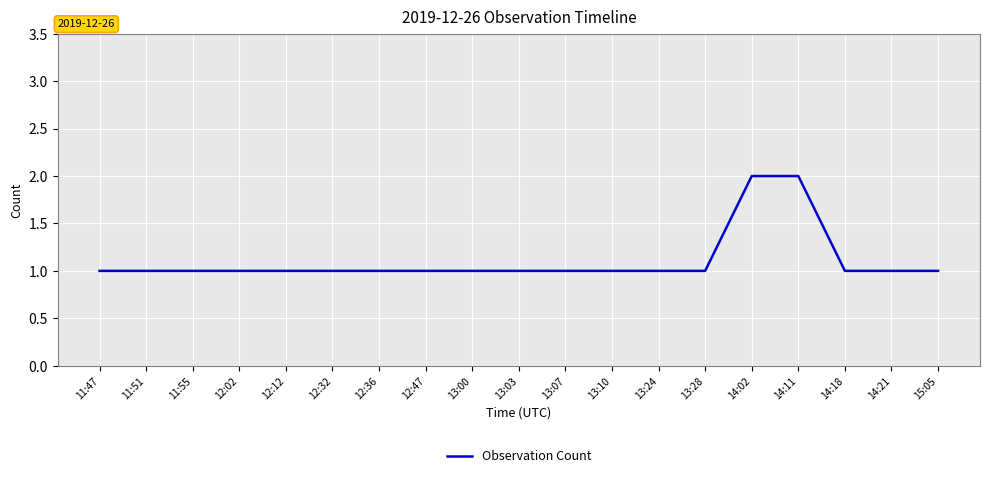

What position from the left is 12:32?

6